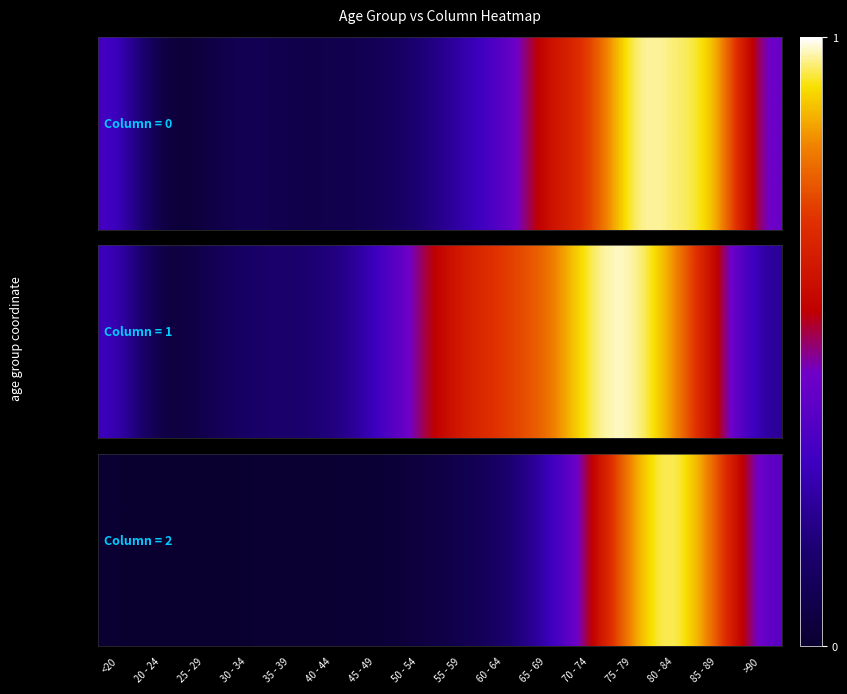

Between 70 - 74 and 80 - 84, which is larger?

80 - 84